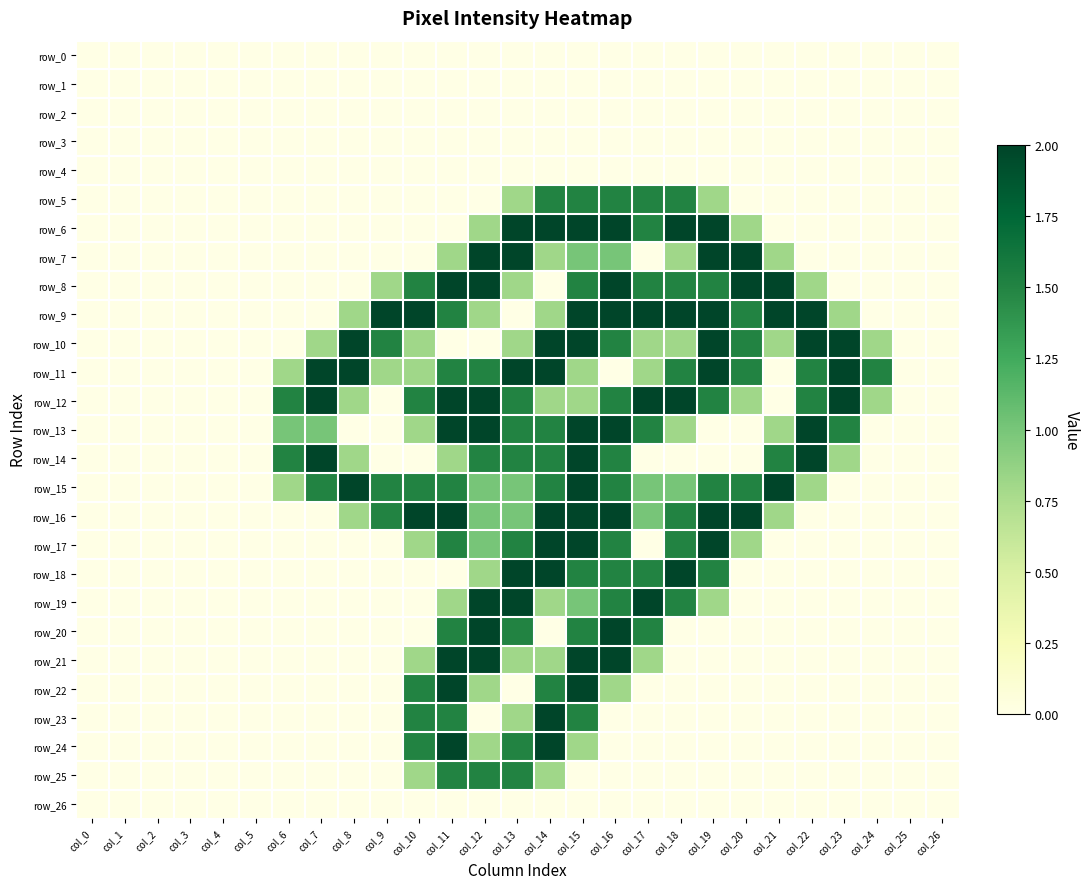

Rank the series at col_11 from lowest to highest value.

row_0, row_1, row_2, row_3, row_4, row_5, row_6, row_10, row_18, row_26, row_7, row_14, row_19, row_9, row_11, row_15, row_17, row_20, row_23, row_25, row_8, row_12, row_13, row_16, row_21, row_22, row_24